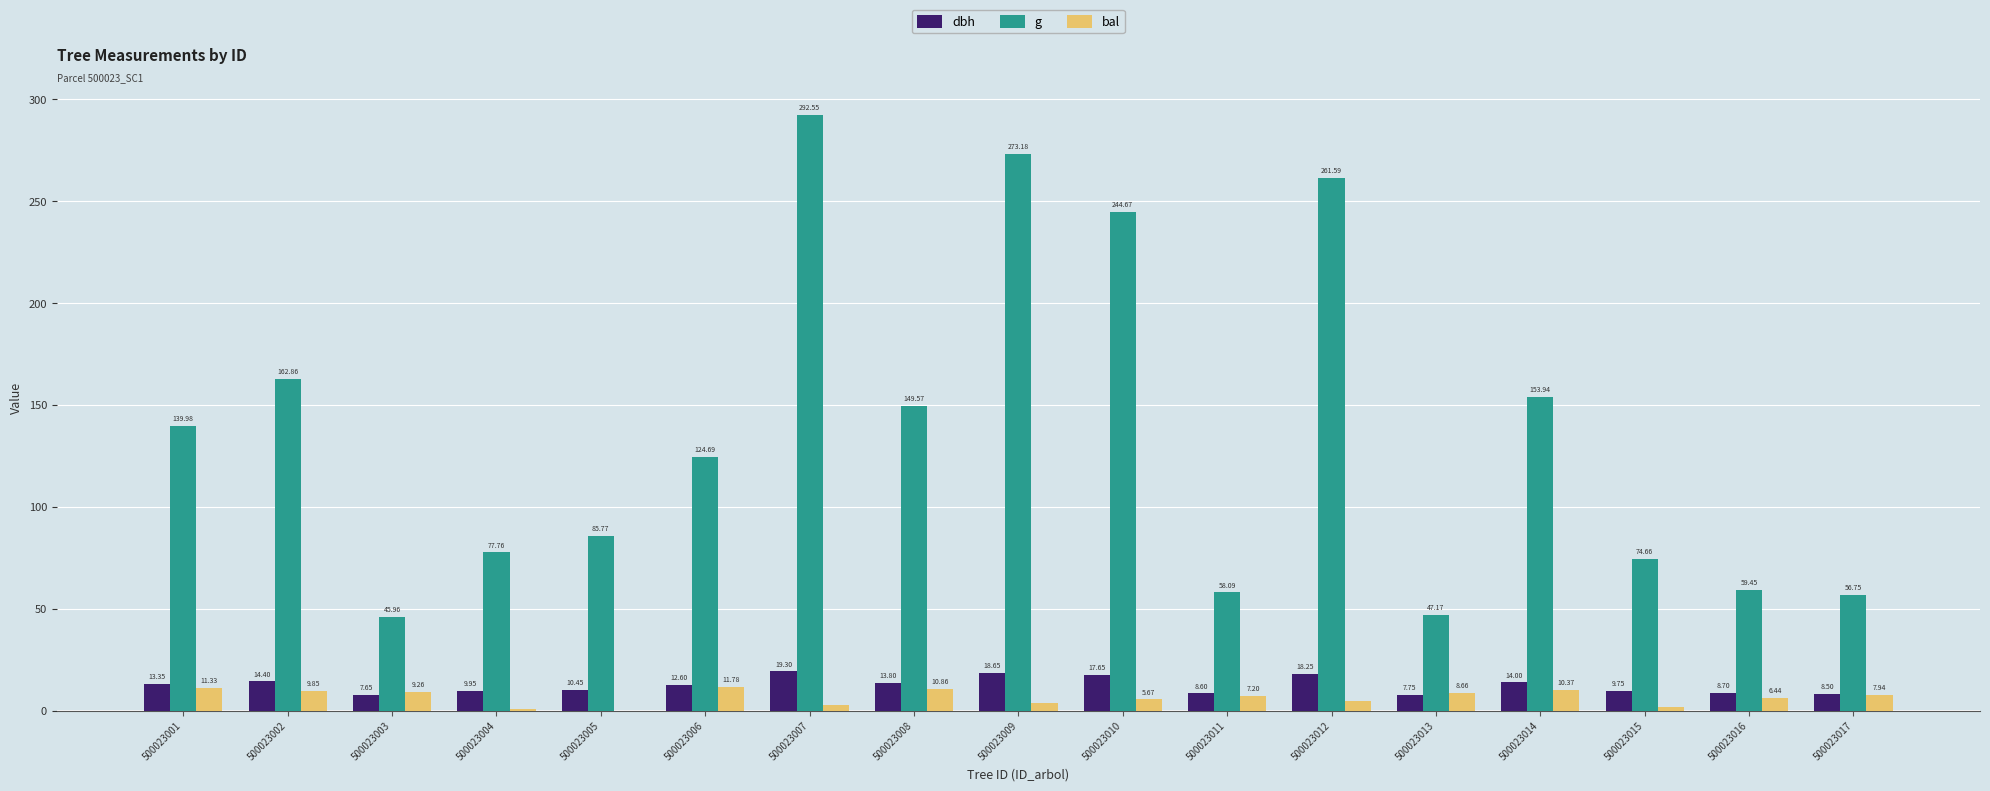

How many groups of bars are there?

17